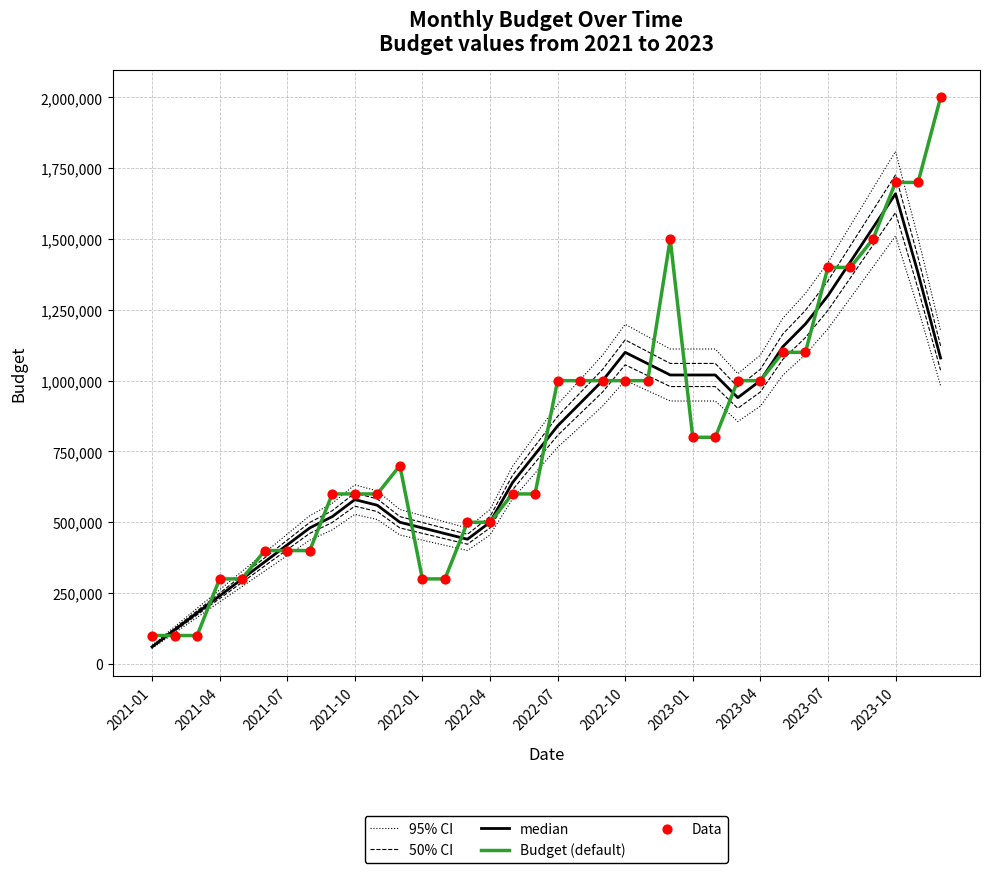

Which series has the largest Y range (max minus min)?

Budget (default)